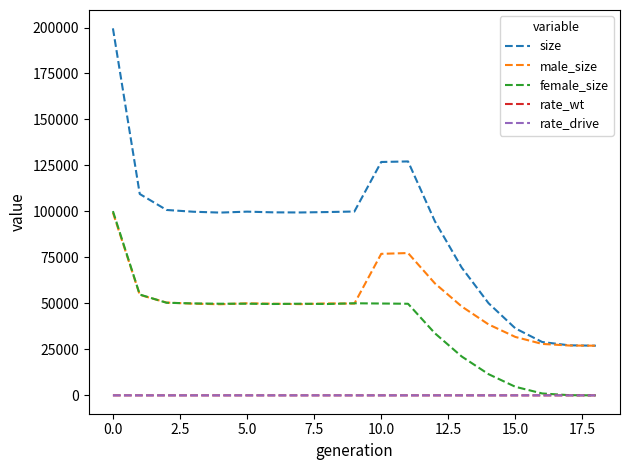

What is the sum of all male_size values?

969245.0